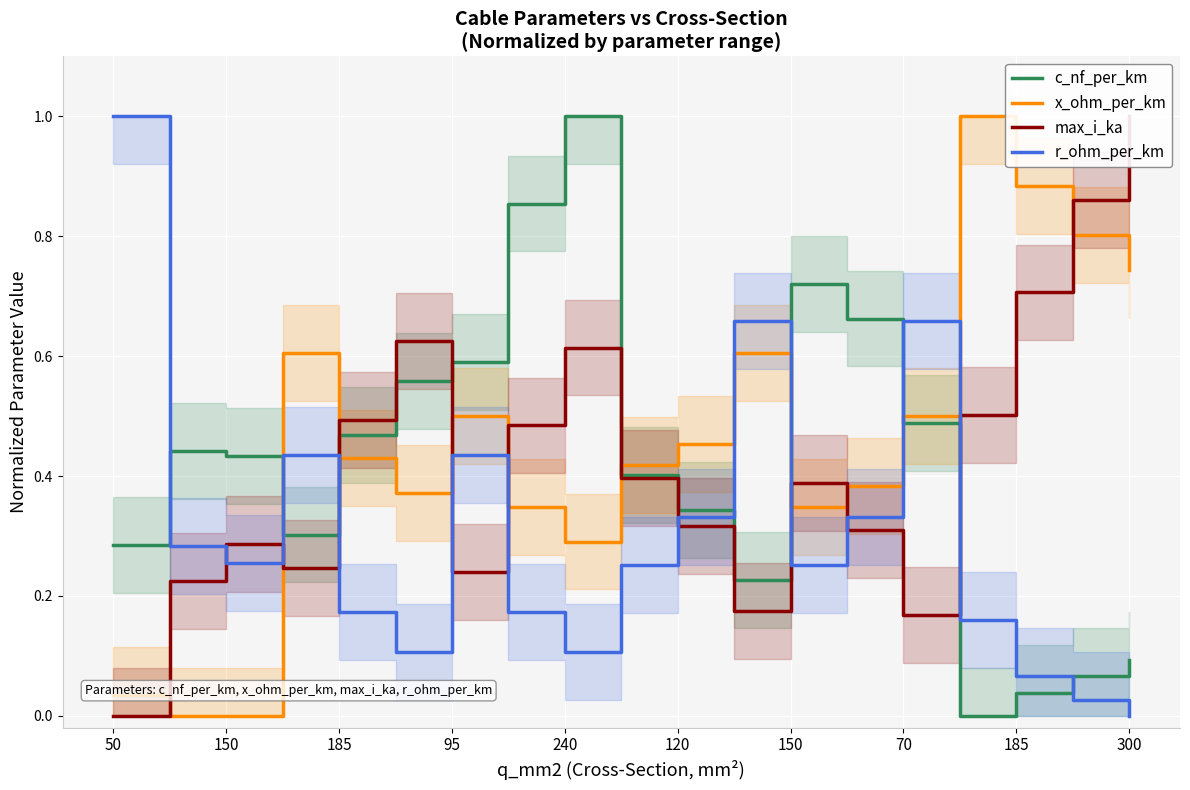

Reading left to right, transcribe all the data shown in this chart.

c_nf_per_km: 0.3	0.4	0.4	0.3	0.5	0.6	0.6	0.9	1.0	0.4	0.3	0.2	0.7	0.7	0.5	0.0	0.0	0.1	0.1
x_ohm_per_km: 0.0	0.0	0.0	0.6	0.4	0.4	0.5	0.3	0.3	0.4	0.5	0.6	0.3	0.4	0.5	1.0	0.9	0.8	0.7
max_i_ka: 0.0	0.2	0.3	0.2	0.5	0.6	0.2	0.5	0.6	0.4	0.3	0.2	0.4	0.3	0.2	0.5	0.7	0.9	1.0
r_ohm_per_km: 1.0	0.3	0.3	0.4	0.2	0.1	0.4	0.2	0.1	0.3	0.3	0.7	0.3	0.3	0.7	0.2	0.1	0.0	0.0